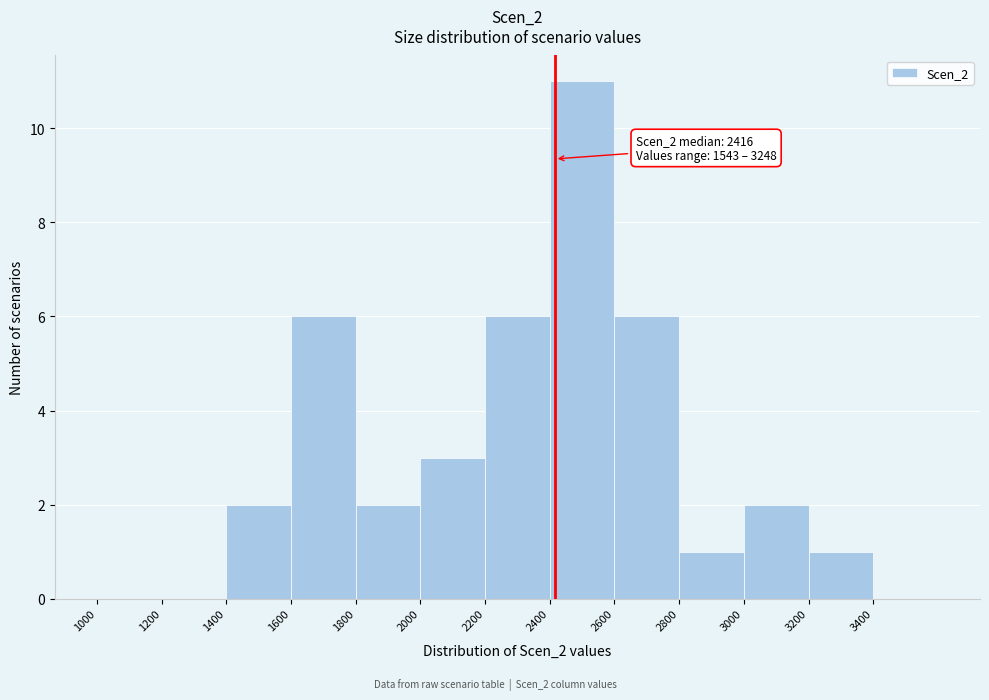

Which range on the x-axis has the tallest bar?

2400 to 2600